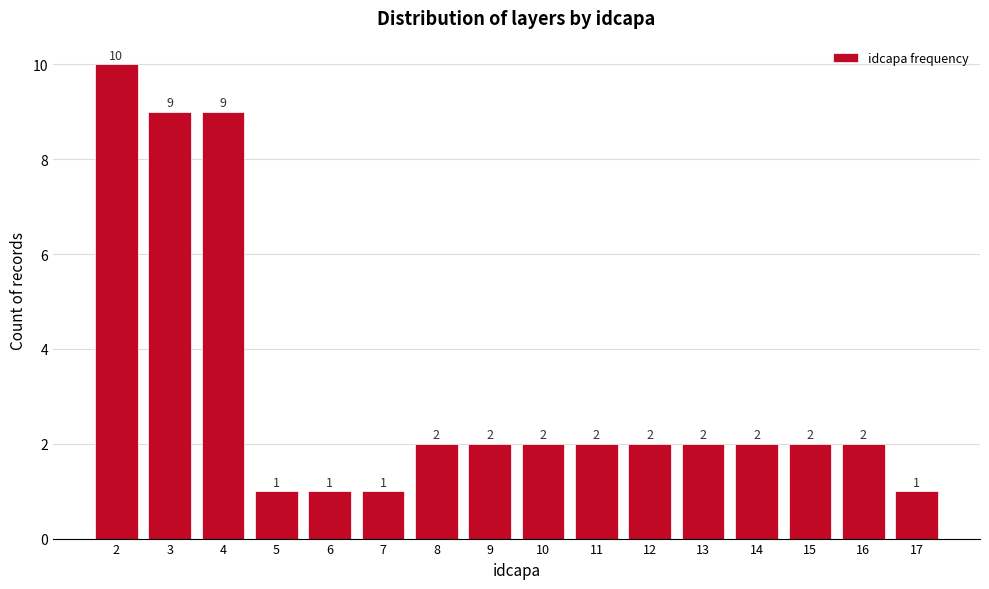

Reading left to right, list all the values displayed in this chart.

10	9	9	1	1	1	2	2	2	2	2	2	2	2	2	1